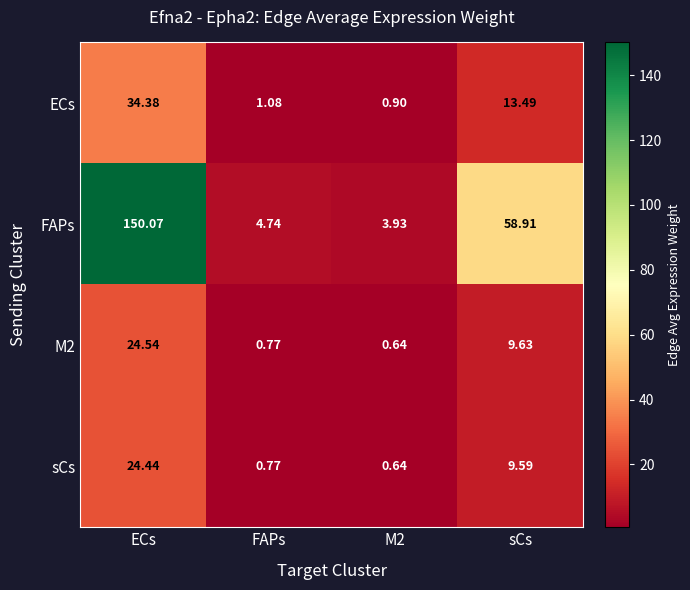

Is the value of M2 at sCs greater than the value of sCs at sCs?

Yes